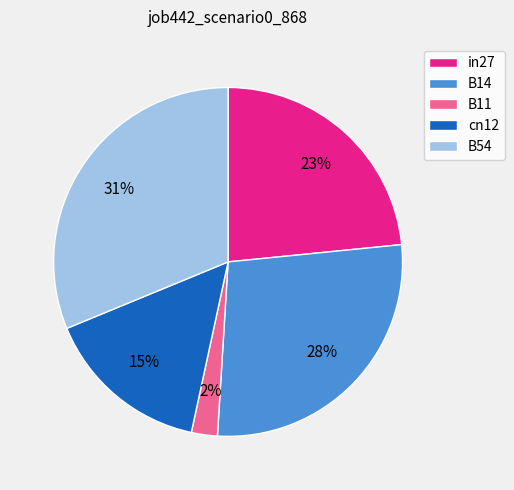

Do in27 and B11 together represent more than half of the pie?

No